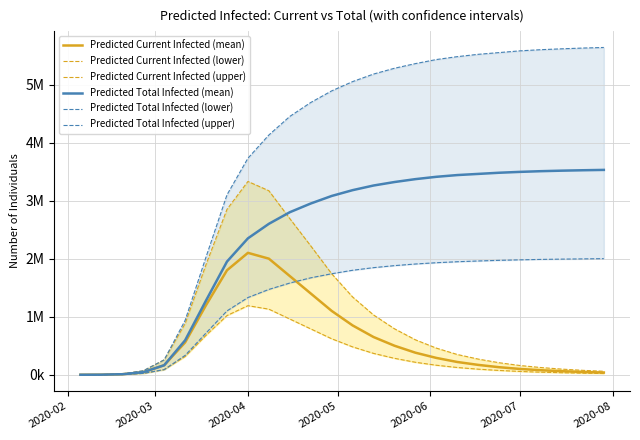

What is the value of the Predicted Current Infected (mean) point at the 11th from the left?

1700000